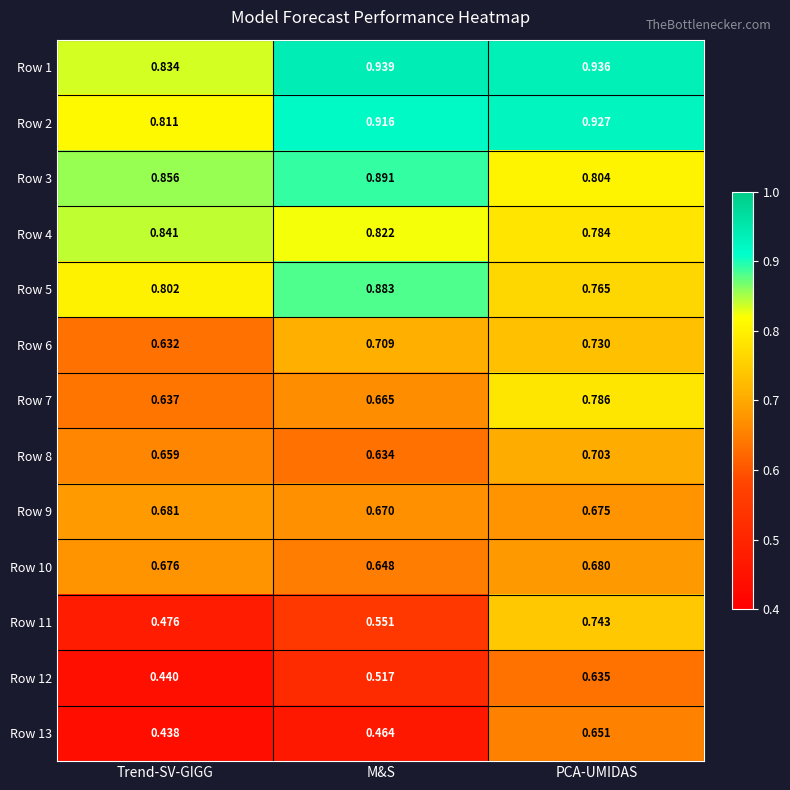

List the series in order of their peak value, lowest first.

Row 12, Row 13, Row 10, Row 9, Row 8, Row 6, Row 11, Row 7, Row 4, Row 5, Row 3, Row 2, Row 1